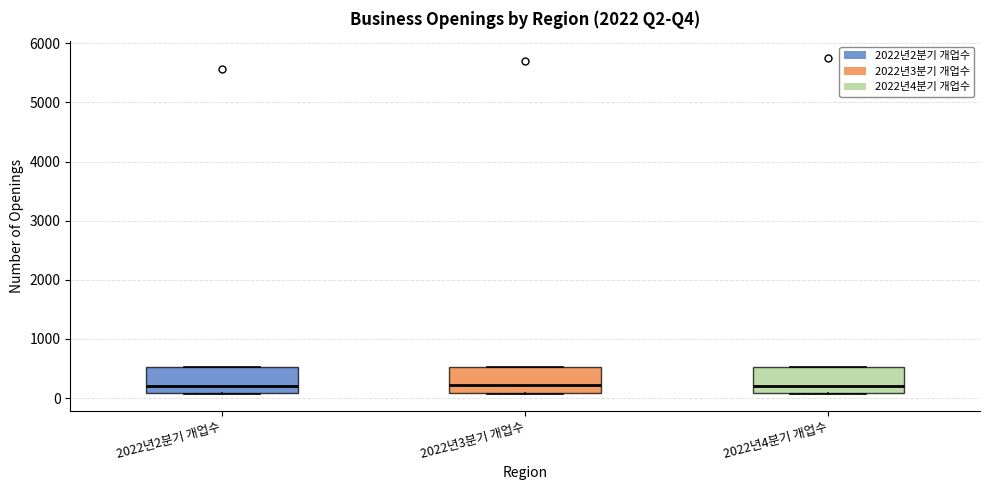

Reading left to right, transcribe this box plot: for each box, give where its median line is, the range the box spans, and where its two whiskers end, as read against the y-axis. The values are not printed on the chart, so give them approximately, as read against the axis.

2022년2분기 개업수: median 200, box 100 to 500, whiskers 100 to 500
2022년3분기 개업수: median 200, box 100 to 500, whiskers 100 to 500
2022년4분기 개업수: median 200, box 100 to 500, whiskers 100 to 500